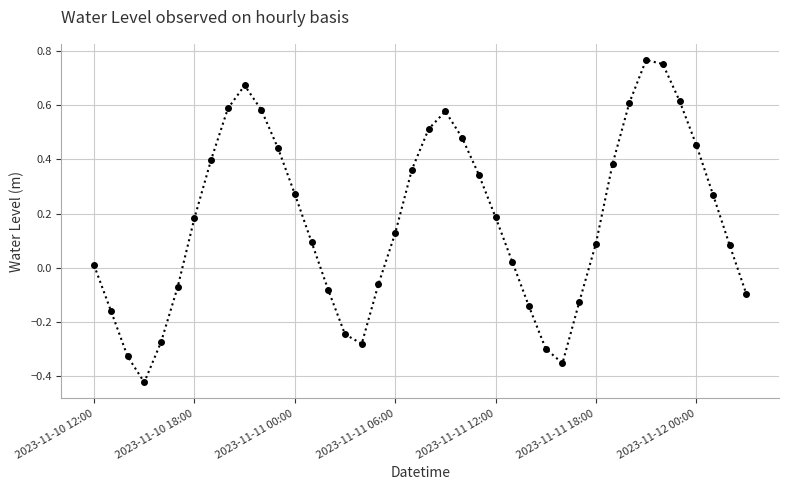

What is the sum of all values?

6.9